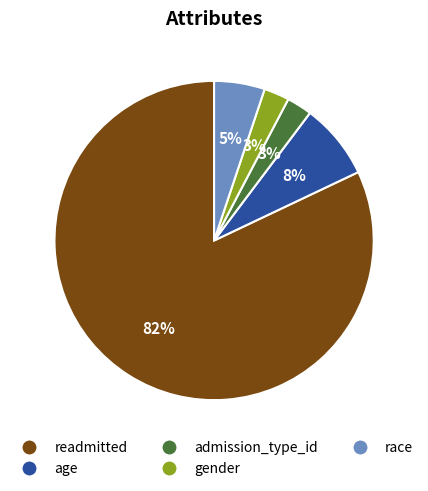

Which has a higher value, readmitted or race?

readmitted